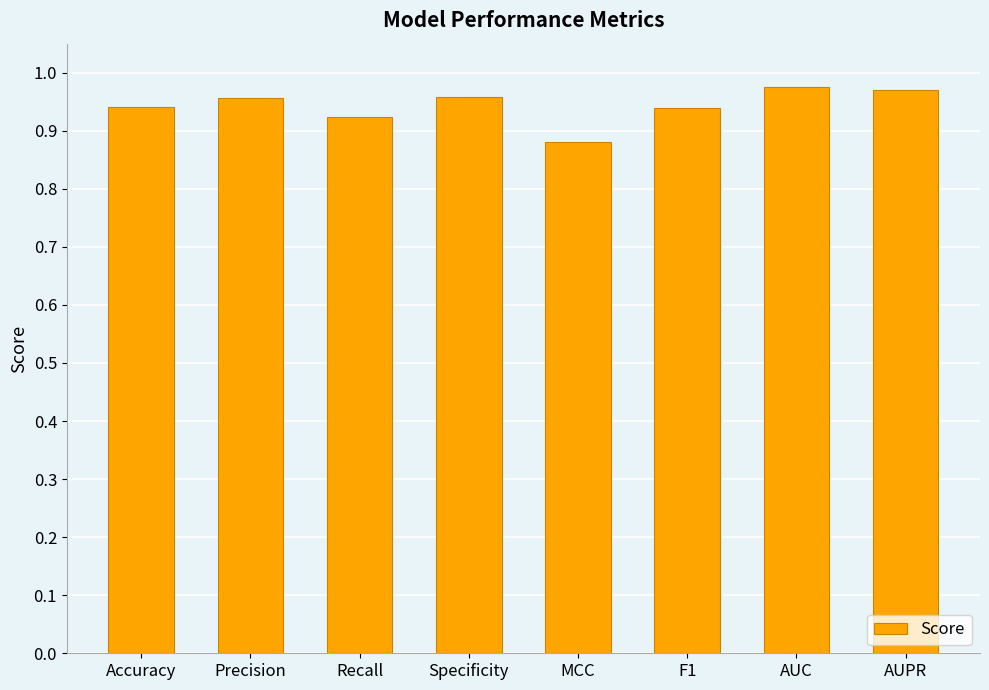

Count the values in the range 0 to 1.

8